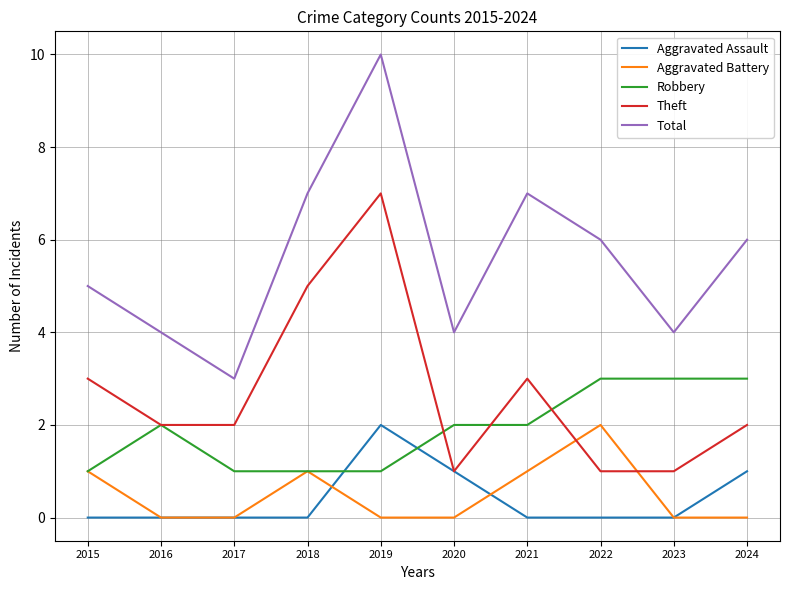

Does the chart display data point markers on the line(s)?

No